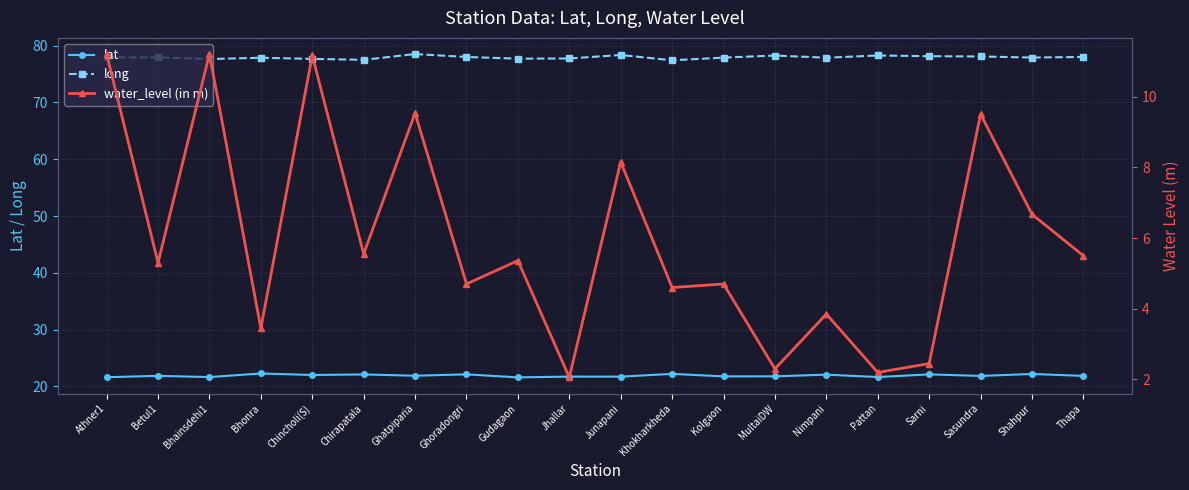

What is the label of the 17th point from the right?

Bhonra